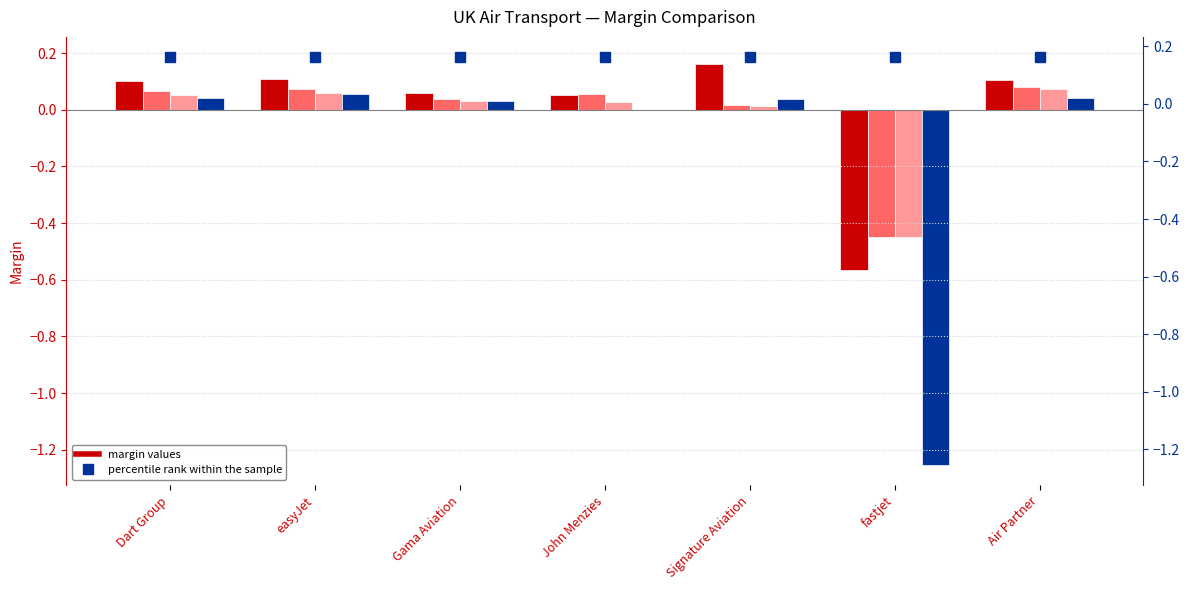

What is the label of the 2nd bar from the left?

easyJet